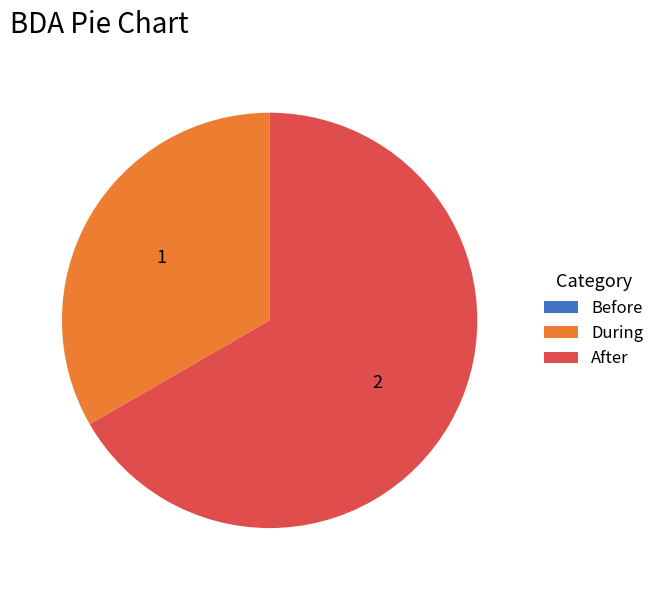

Is it true that During is 33% of the pie?

True